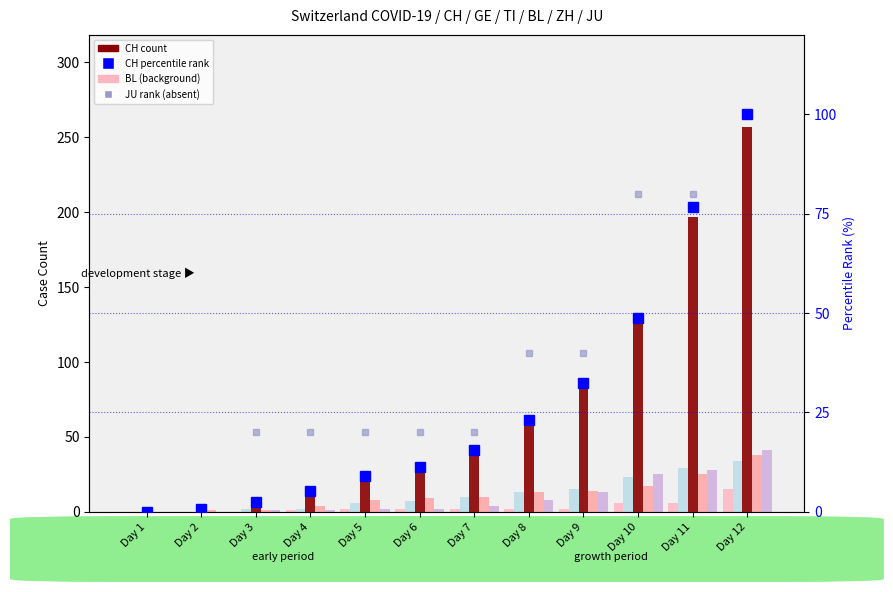

Reading left to right, what are all the values shown in this chart?

CH: 0	2	6	13	23	29	40	59	83	125	197	257
TI: 0	0	1	1	2	2	4	8	13	25	28	41
BL: 0	0	0	1	2	2	2	2	2	6	6	15
GE: 0	1	1	4	8	9	10	13	14	17	25	38
ZH: 0	0	2	2	6	7	10	13	15	23	29	34
JU: 0	0	20	20	20	20	20	40	40	80	80	100